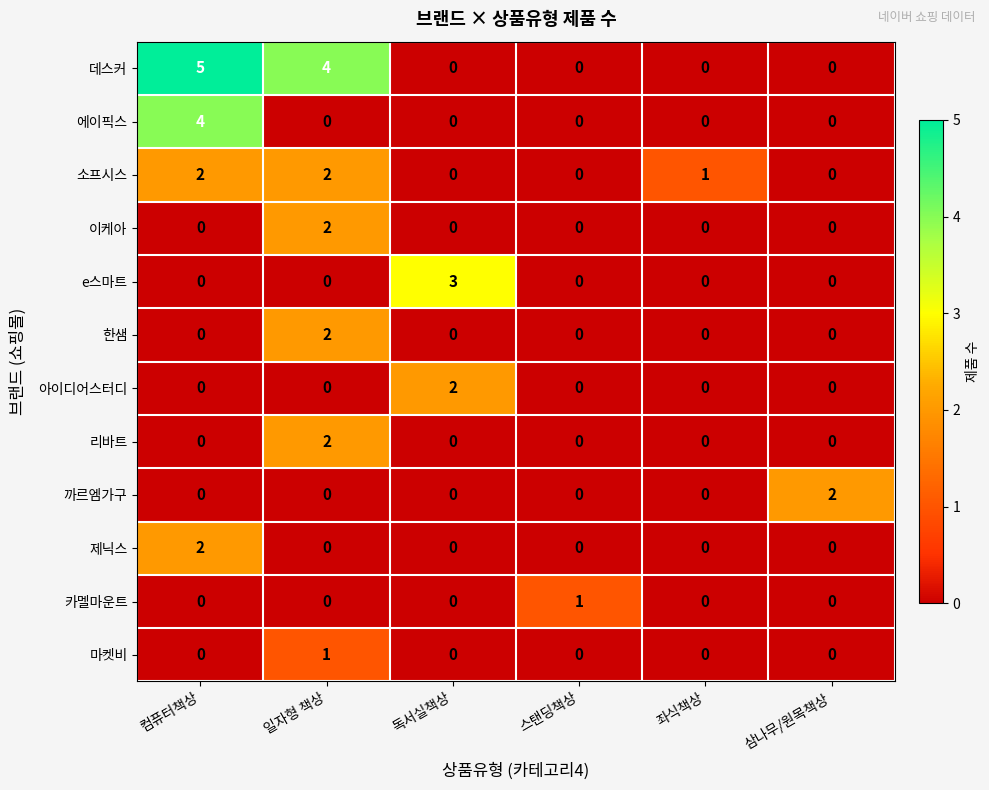

At how many categories does at least one series exceed 0?

6